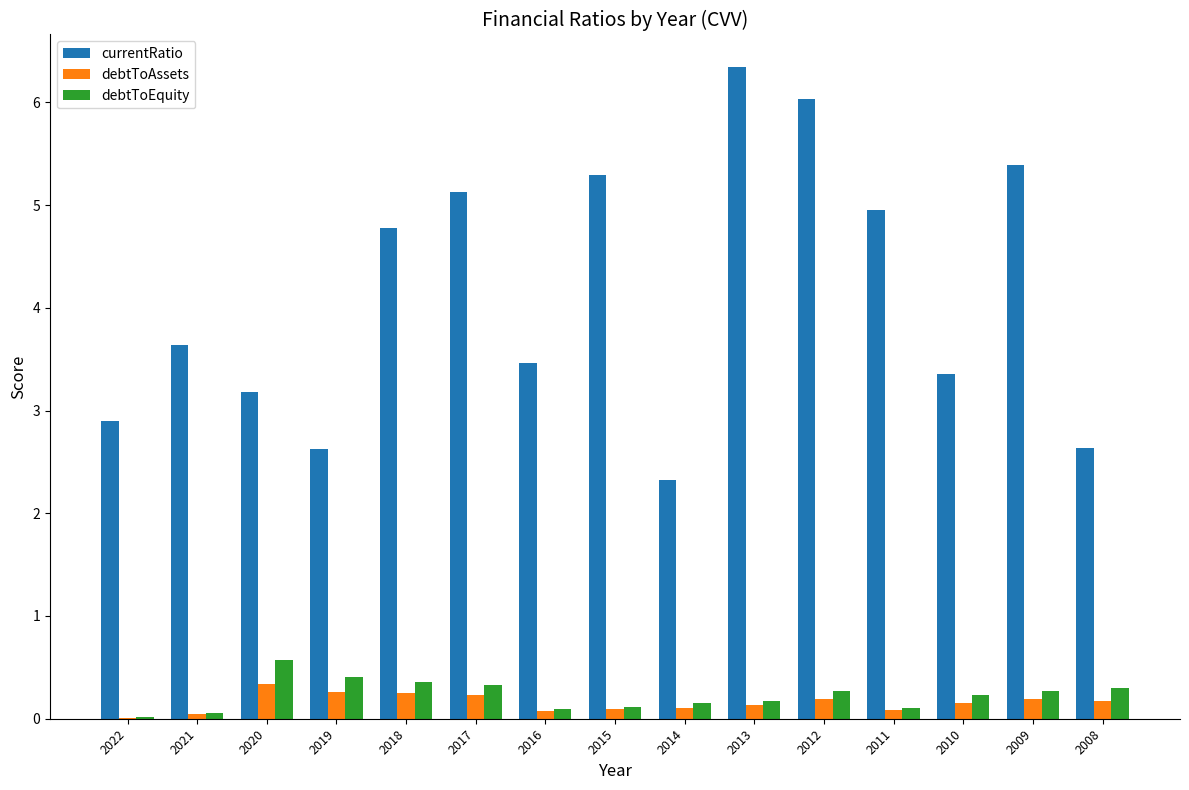

Which series has the largest total across all categories?

currentRatio